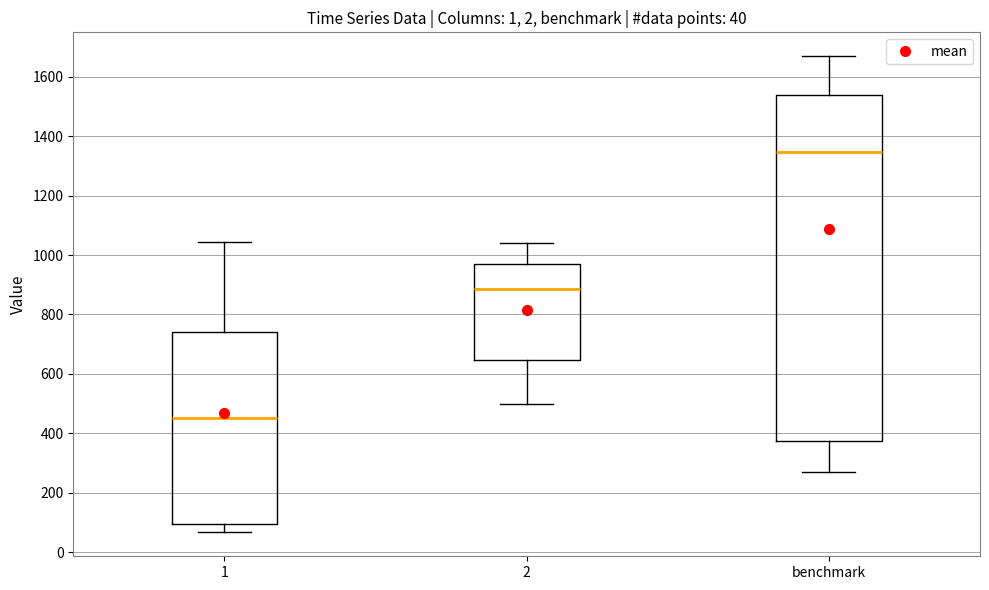

Which box's median line is the highest?

benchmark